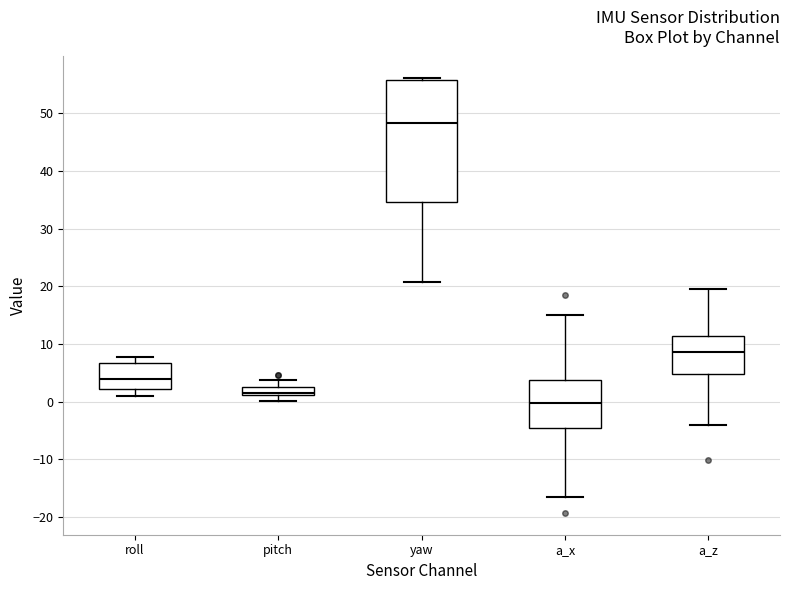

Where does the median line of the box for roll sit on the y-axis? The values are not printed on the chart, so give them approximately, as read against the axis.

4